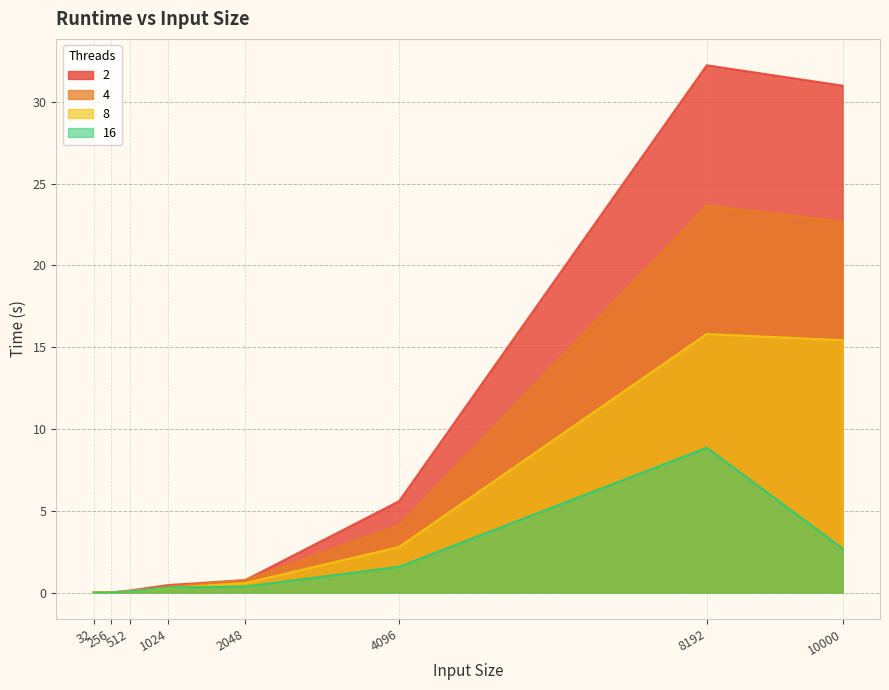

True or false: 2 has more than 0 interior local peaks.

True